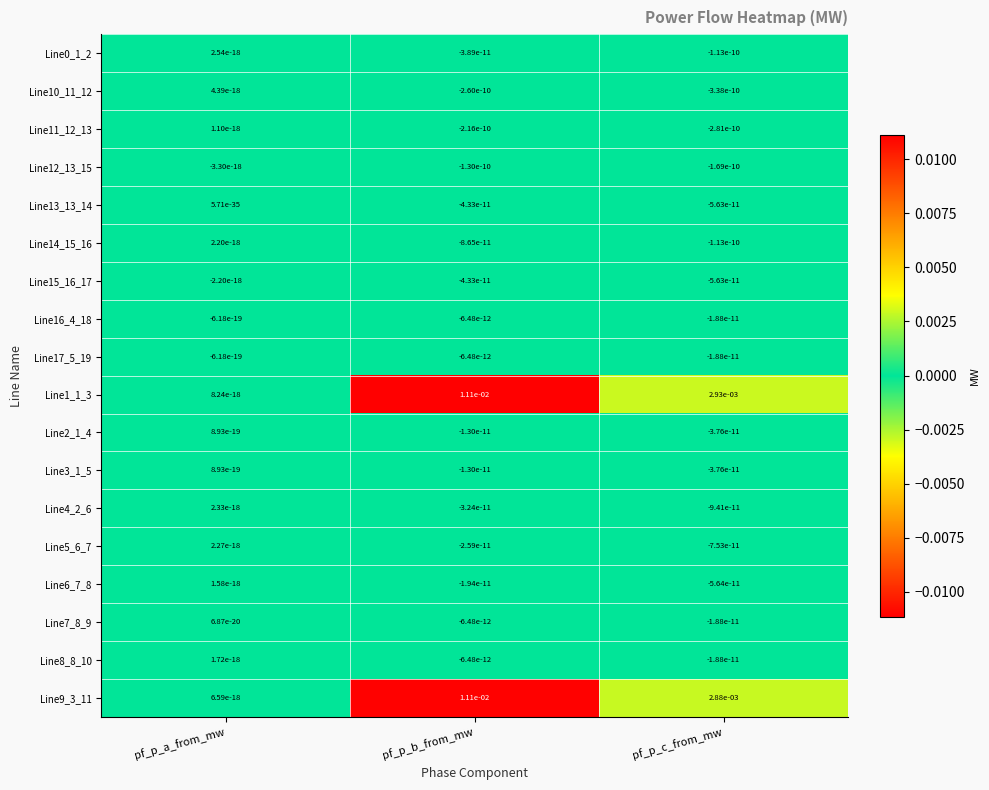

At which category is the sum across all series the highest?

pf_p_b_from_mw